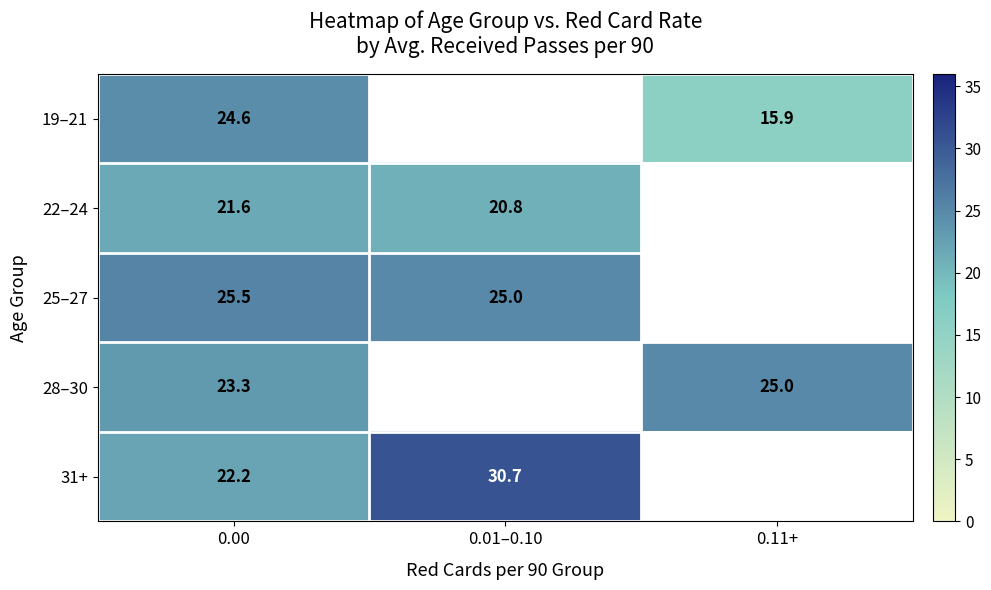

At how many categories does at least one series exceed 19?

3